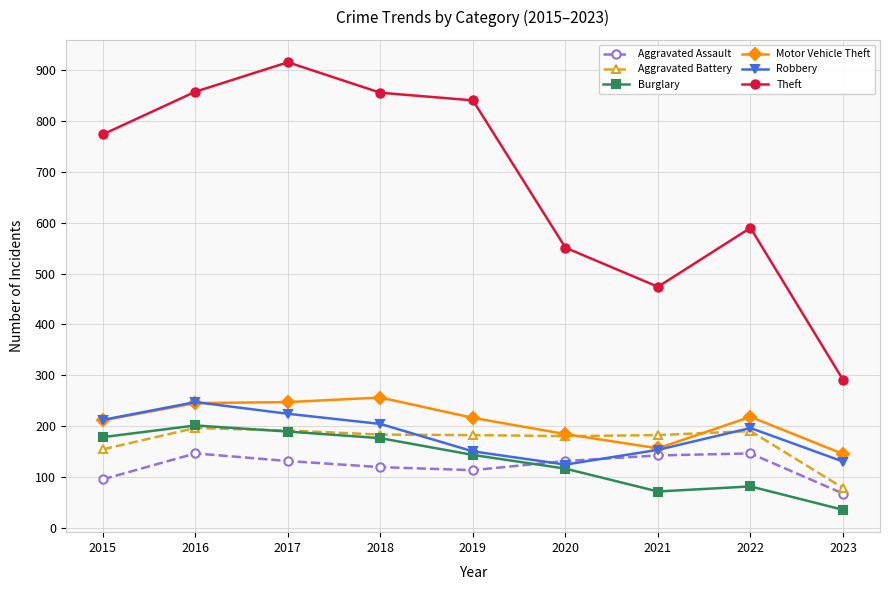

True or false: Theft and Robbery intersect in this chart.

False